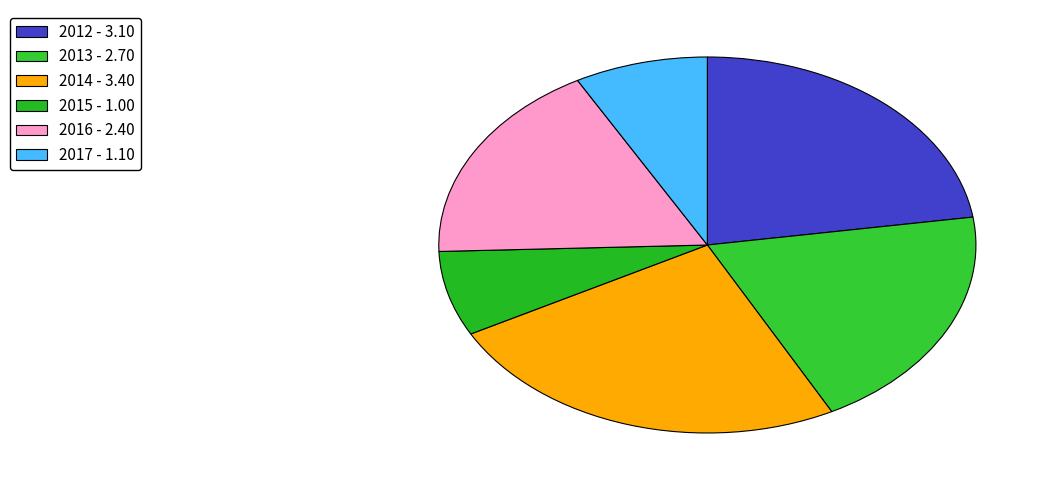

True or false: 2014 accounts for 25% of the total.

True